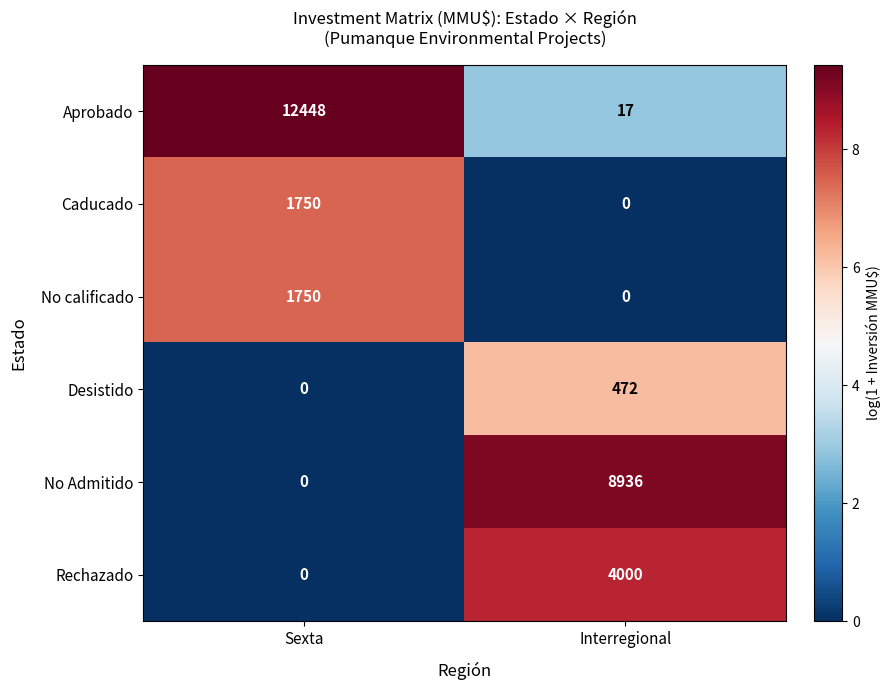

Reading right to left, extract all data points from this chart.

Aprobado: Interregional=17	Sexta=12448
Caducado: Interregional=0	Sexta=1750
No calificado: Interregional=0	Sexta=1750
Desistido: Interregional=472	Sexta=0
No Admitido: Interregional=8936	Sexta=0
Rechazado: Interregional=4000	Sexta=0